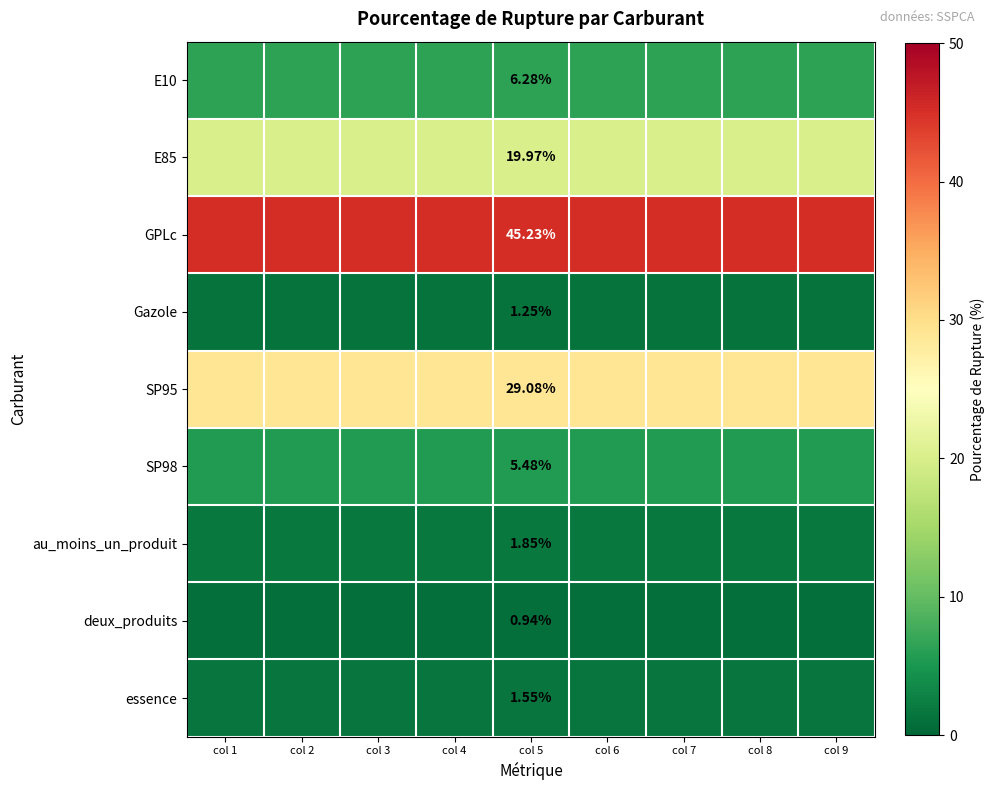

What is the total value across all series at col 8?

111.6